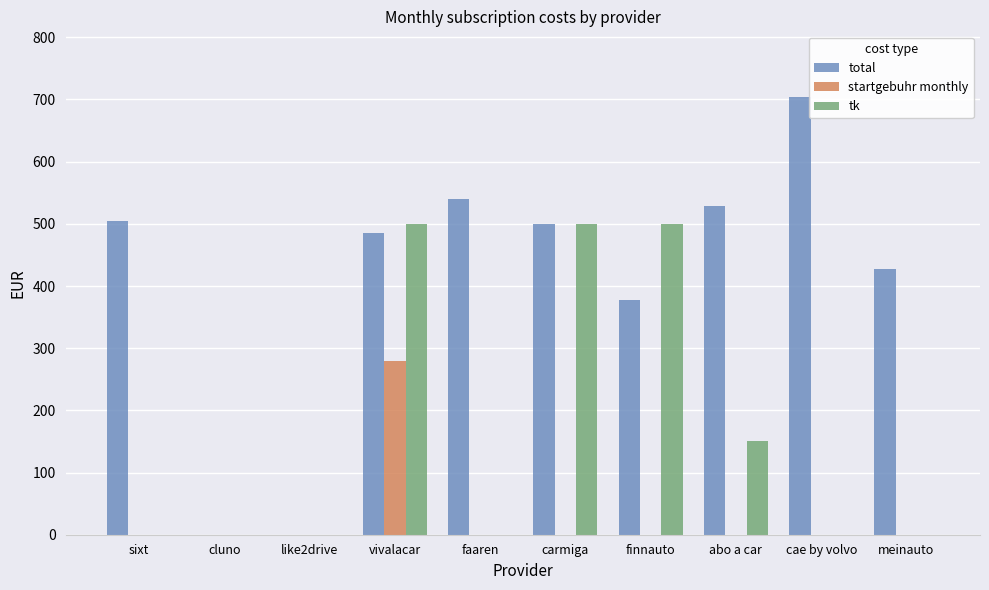

What is the sum of the total values at cae by volvo and cluno?

704.0